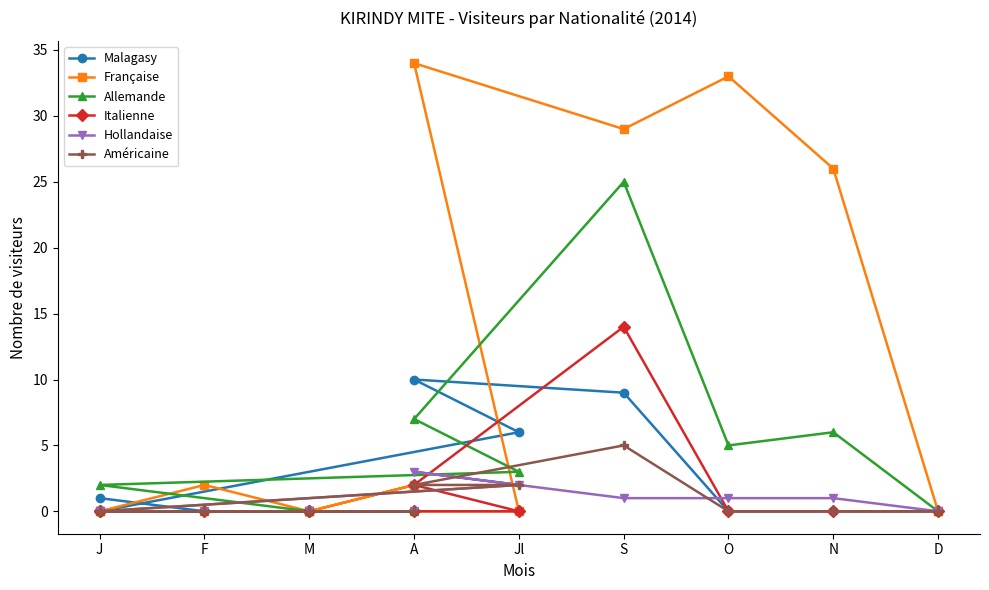

What is the label of the 12th point from the right?

J